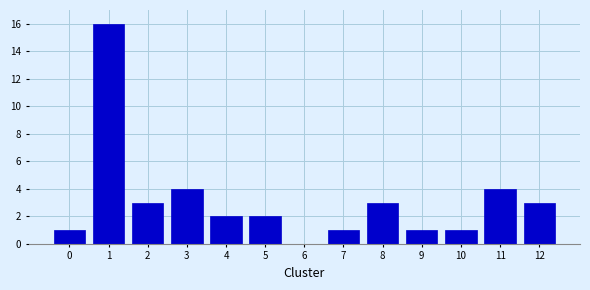

Reading left to right, what are all the values shown in this chart?

0=1	1=16	2=3	3=4	4=2	5=2	6=0	7=1	8=3	9=1	10=1	11=4	12=3